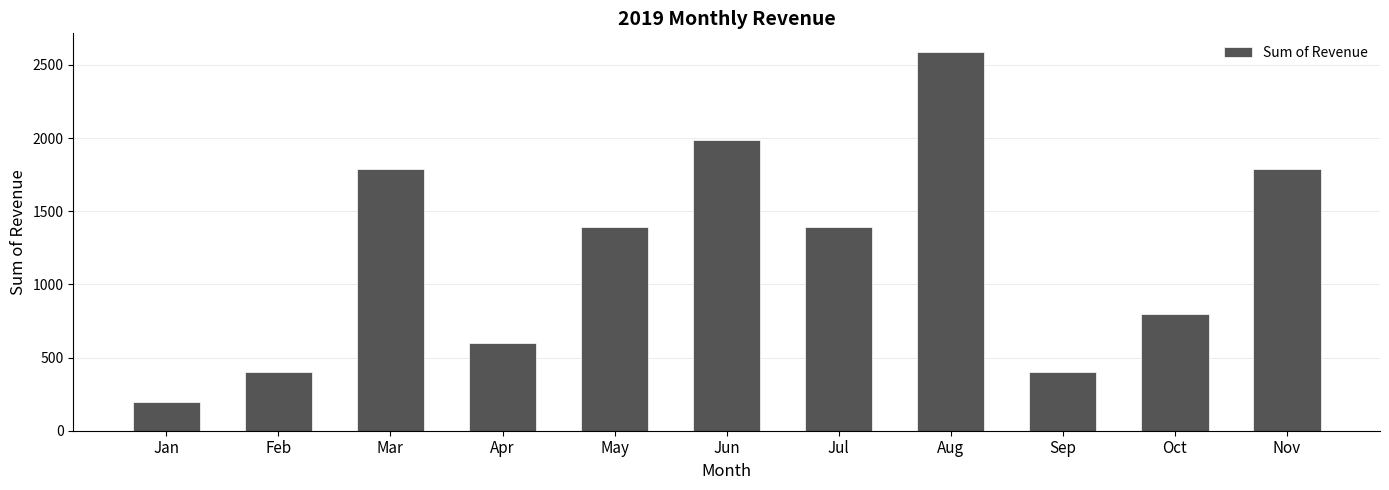

What is the sum of the values at Aug and Nov?

4378